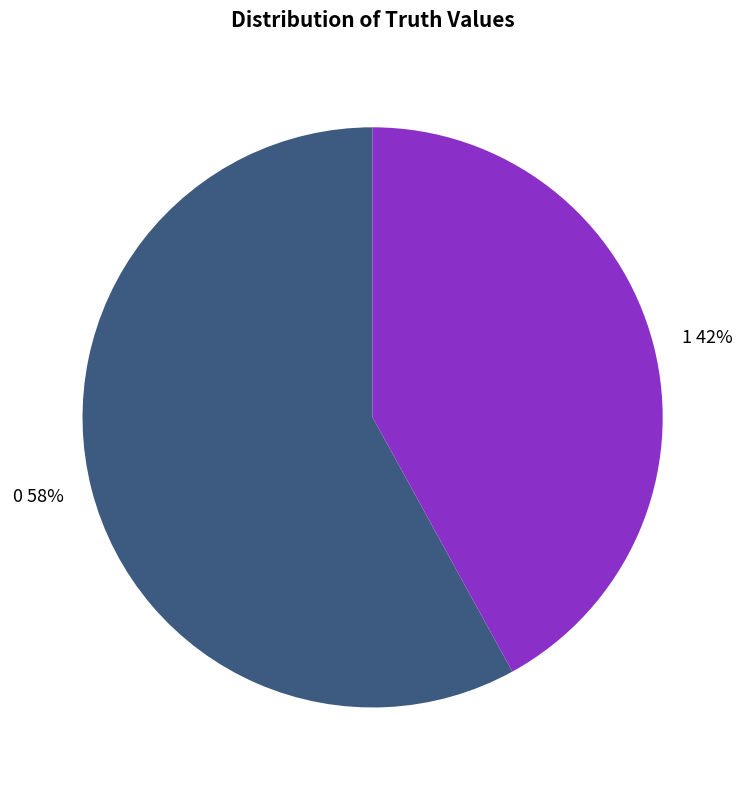

How many slices are in this pie chart?

2